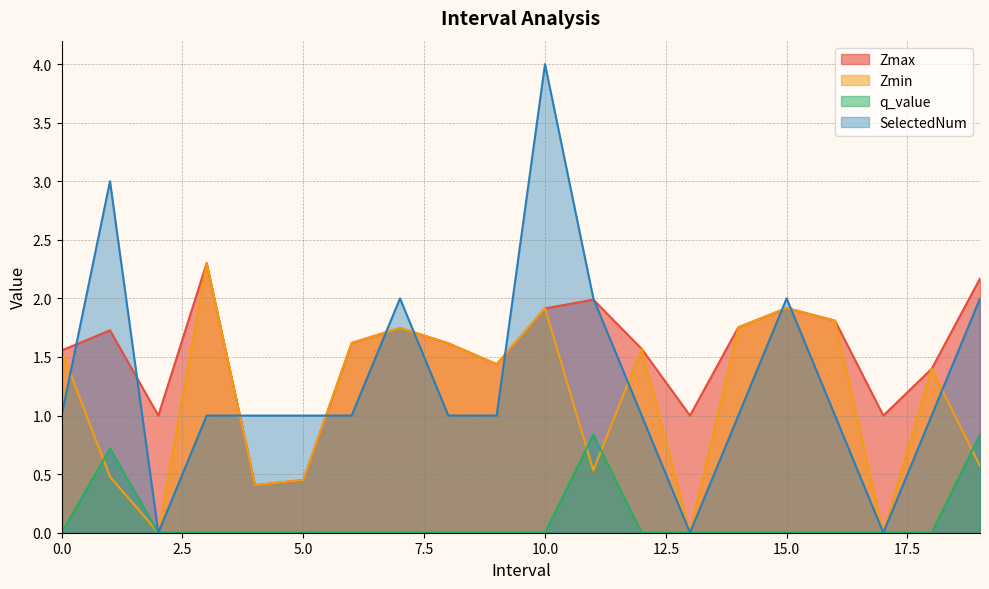

Reading left to right, list all the values displayed in this chart.

Zmax: 0.0=1.6	1.0=1.7	2.0=1.0	3.0=2.3	4.0=0.4	5.0=0.4	6.0=1.6	7.0=1.7	8.0=1.6	9.0=1.4	10.0=1.9	11.0=2.0	12.0=1.6	13.0=1.0	14.0=1.8	15.0=1.9	16.0=1.8	17.0=1.0	18.0=1.4	19.0=2.2
Zmin: 0.0=1.6	1.0=0.5	2.0=0.0	3.0=2.3	4.0=0.4	5.0=0.4	6.0=1.6	7.0=1.7	8.0=1.6	9.0=1.4	10.0=1.9	11.0=0.5	12.0=1.6	13.0=0.0	14.0=1.8	15.0=1.9	16.0=1.8	17.0=0.0	18.0=1.4	19.0=0.6
q_value: 0.0=-0.0	1.0=0.7	2.0=0.0	3.0=-0.0	4.0=-0.0	5.0=-0.0	6.0=-0.0	7.0=-0.0	8.0=-0.0	9.0=-0.0	10.0=-0.0	11.0=0.8	12.0=-0.0	13.0=0.0	14.0=-0.0	15.0=-0.0	16.0=-0.0	17.0=0.0	18.0=-0.0	19.0=0.8
SelectedNum: 0.0=1.0	1.0=3.0	2.0=0.0	3.0=1.0	4.0=1.0	5.0=1.0	6.0=1.0	7.0=2.0	8.0=1.0	9.0=1.0	10.0=4.0	11.0=2.0	12.0=1.0	13.0=0.0	14.0=1.0	15.0=2.0	16.0=1.0	17.0=0.0	18.0=1.0	19.0=2.0